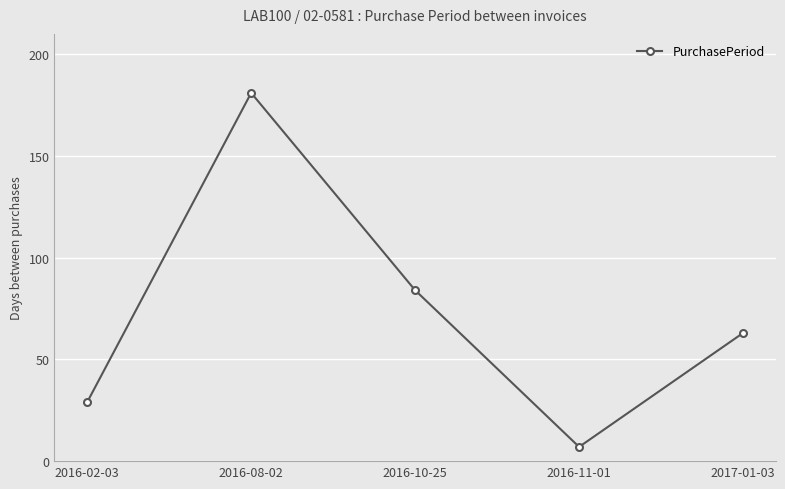

How many points are lower than both their immediate neighbors (excluding endpoints)?

1